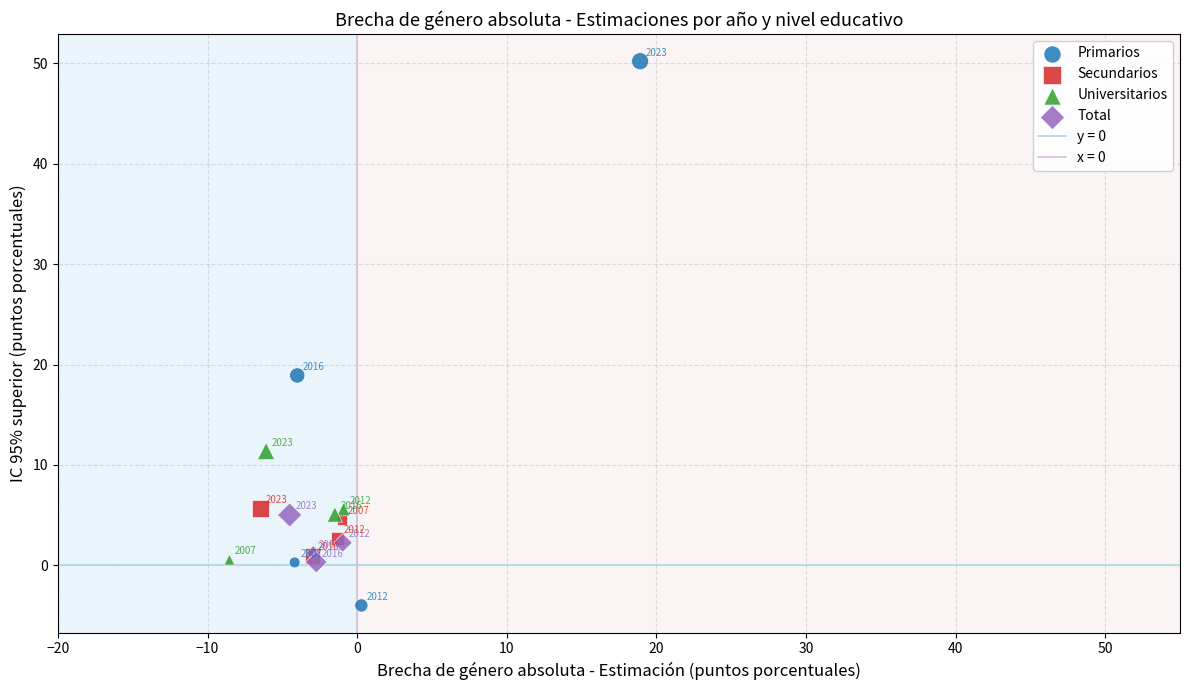

Which series has the largest Y range (max minus min)?

Primarios